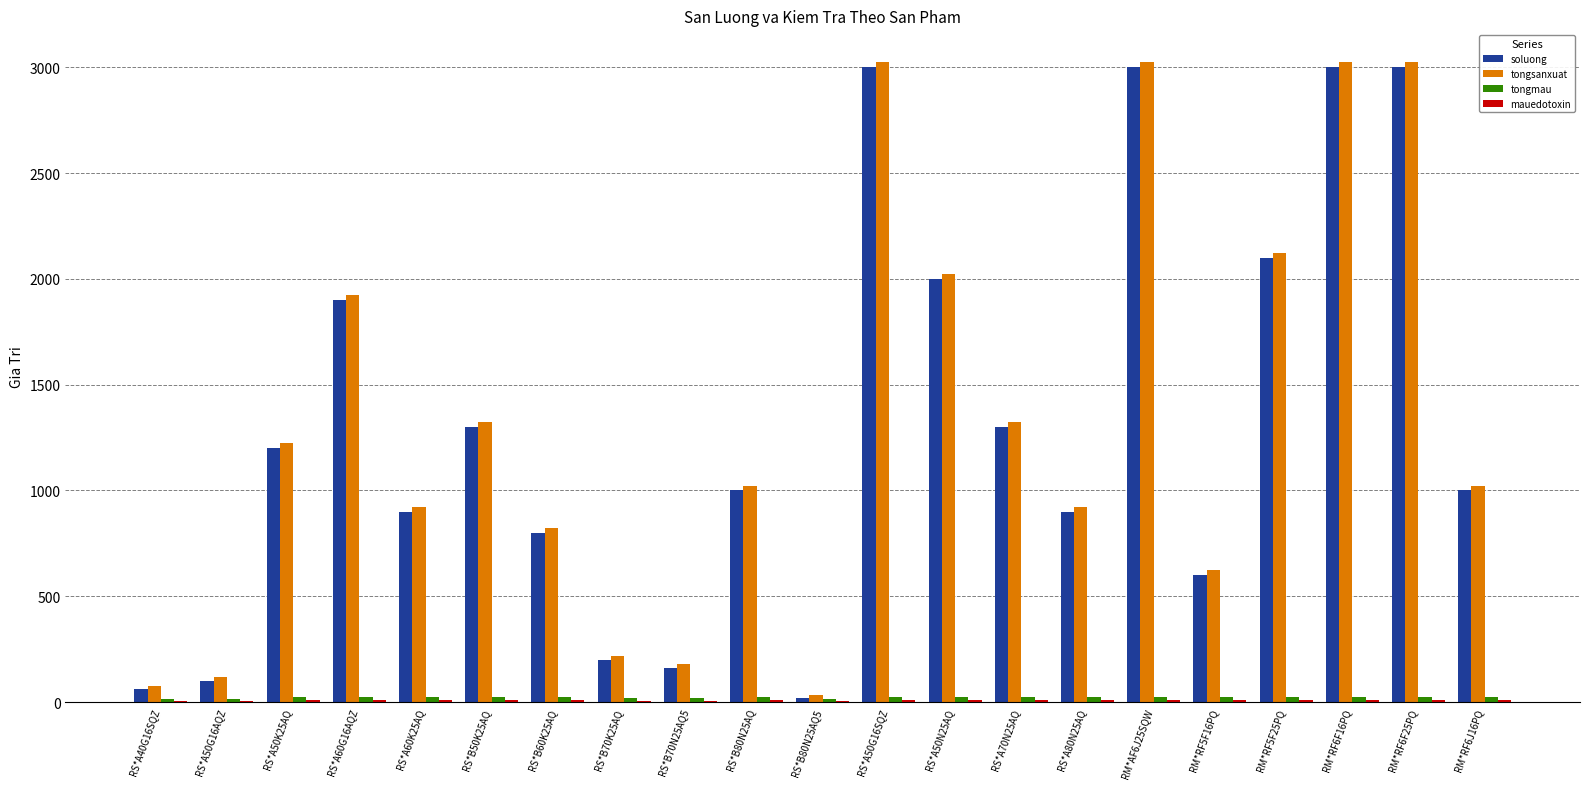

Is the value of tongsanxuat at RM*RF6F16PQ greater than the value of soluong at RS*A50G16AQZ?

Yes